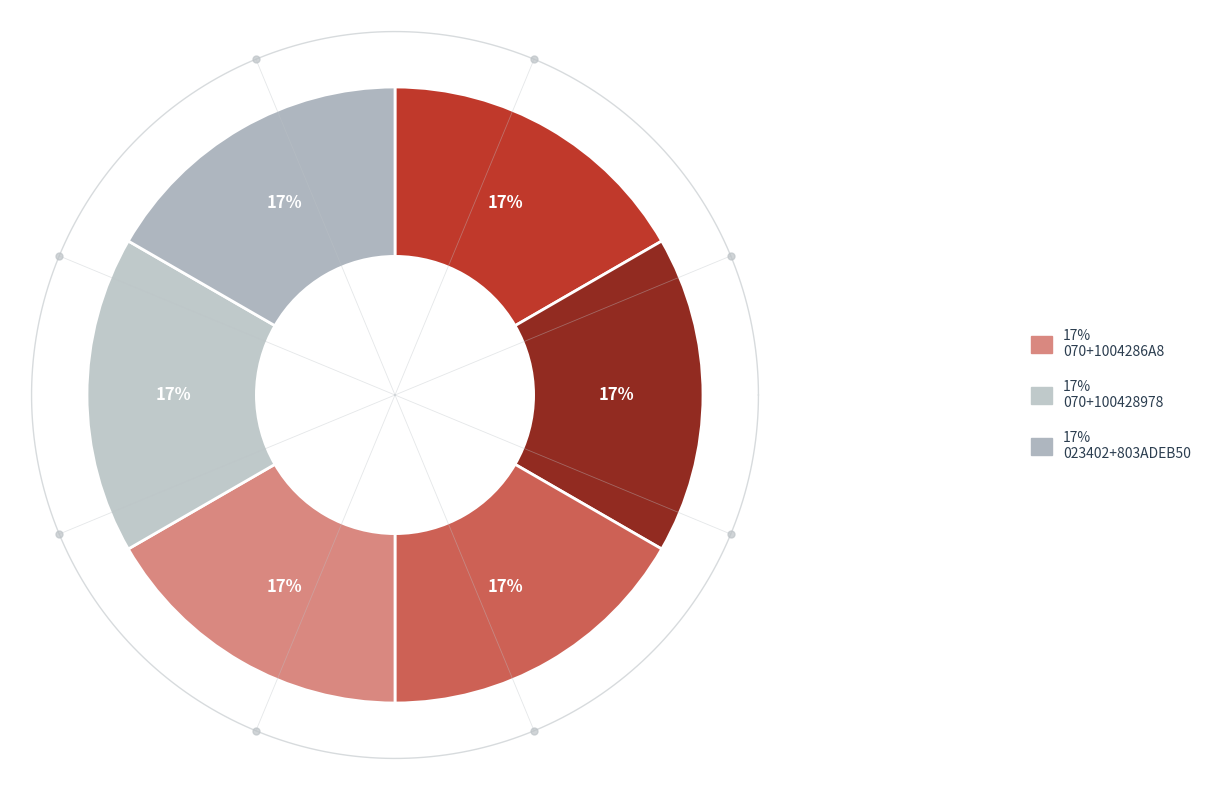

Is it true that 070+100428978 is 41% of the pie?

False